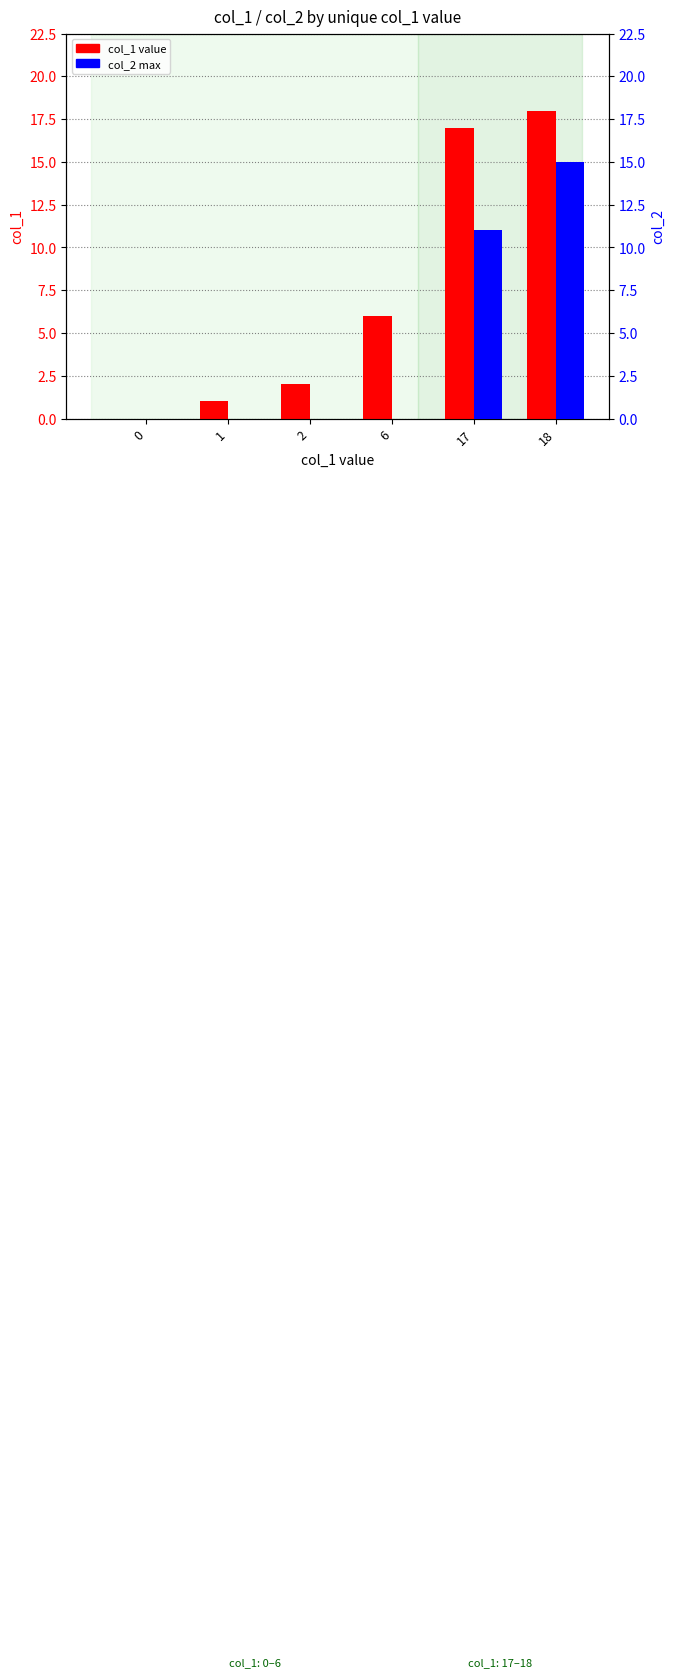

Reading right to left, transcribe all the data shown in this chart.

col_1: 18	17	6	2	1	0
col_2: 15	11	0	0	0	0